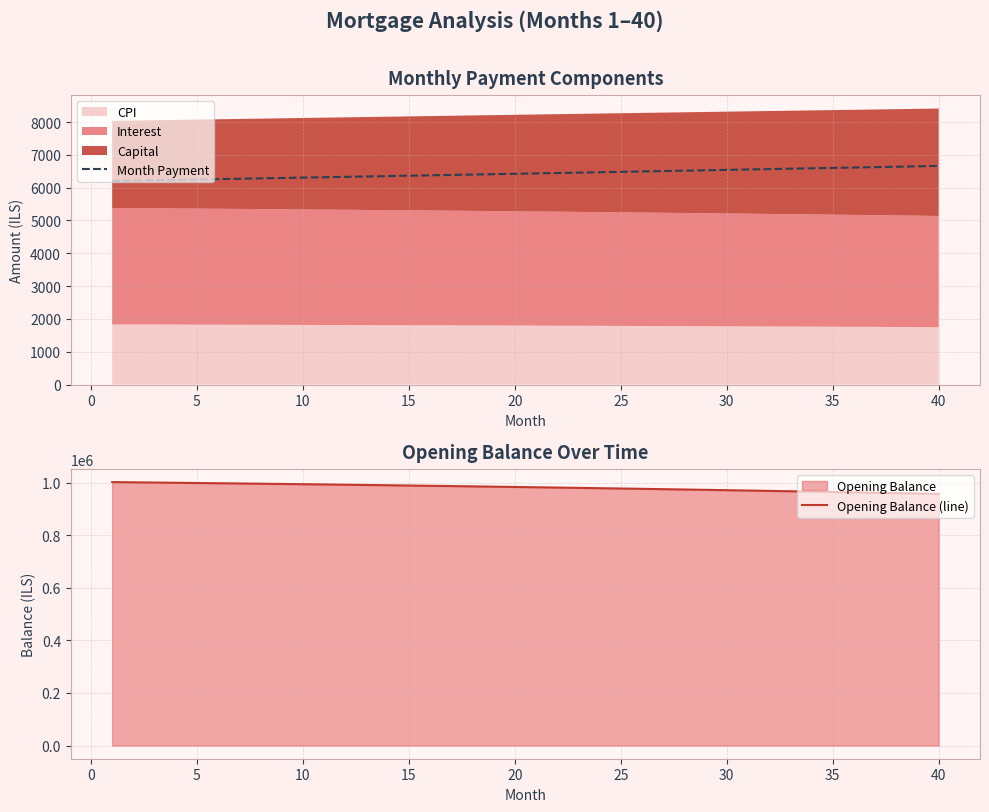

What is the lowest value of the Opening Balance (line) series?

956959.3